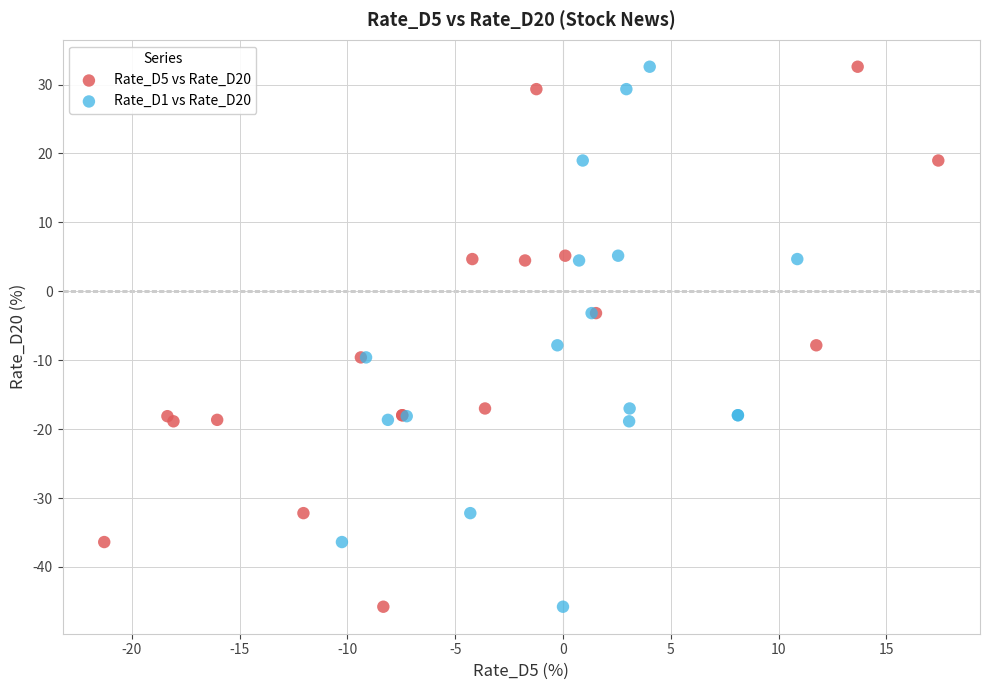

What are all the series names shown in the legend?

Rate_D5 vs Rate_D20, Rate_D1 vs Rate_D20